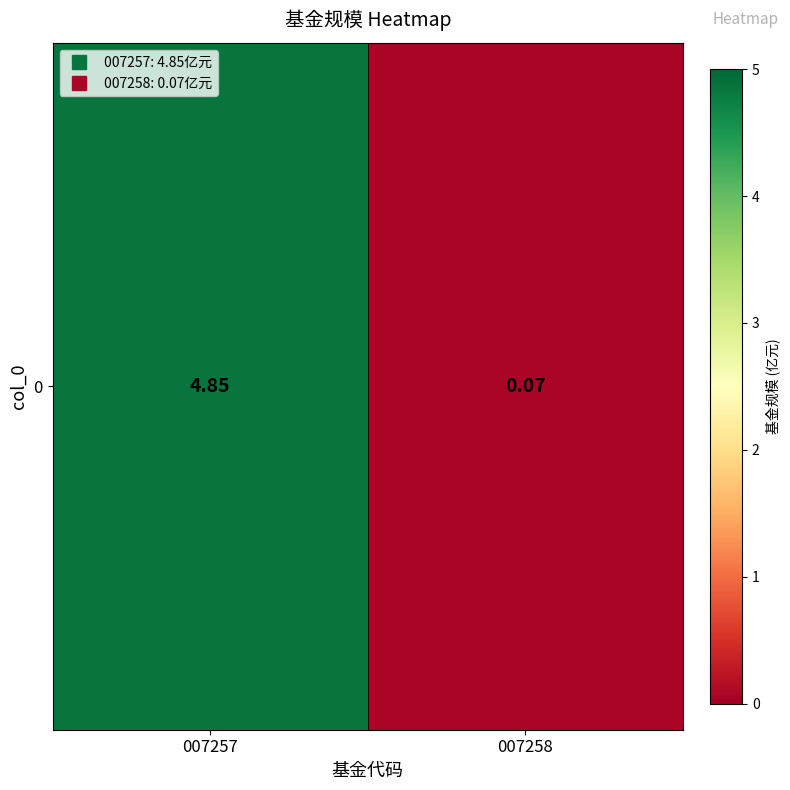

Which has a higher value, 007257 or 007258?

007257